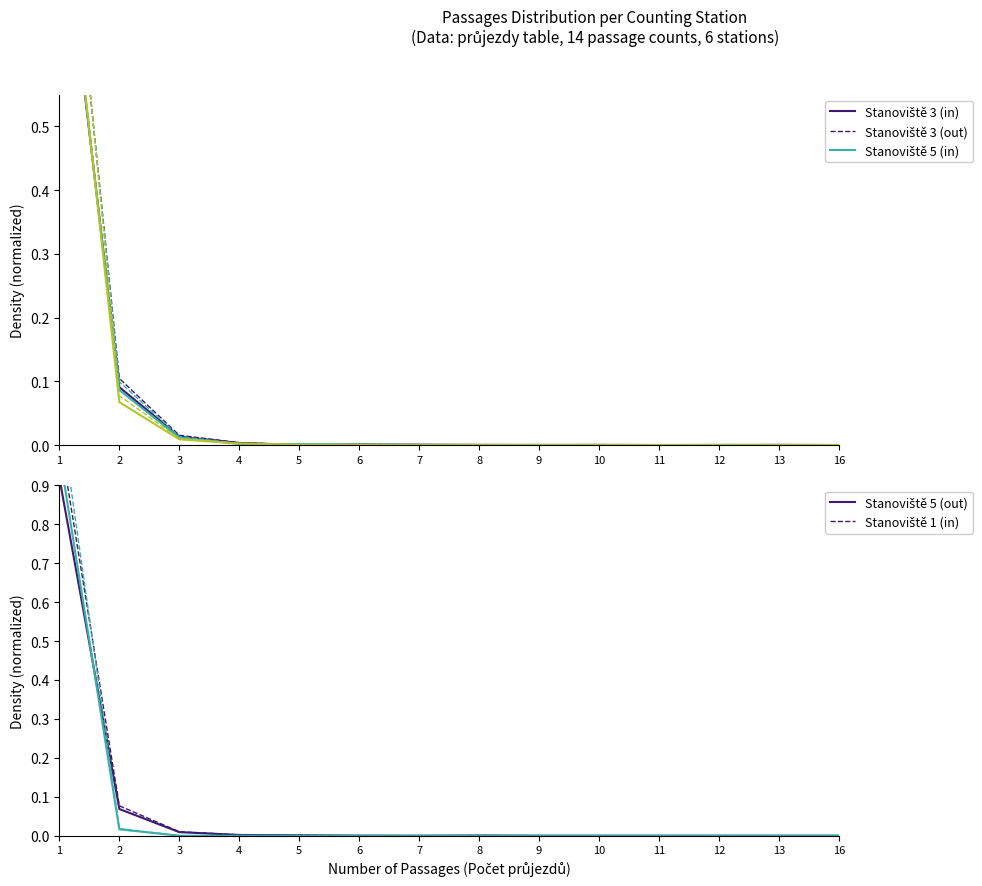

At which category is the sum across all series the highest?

1